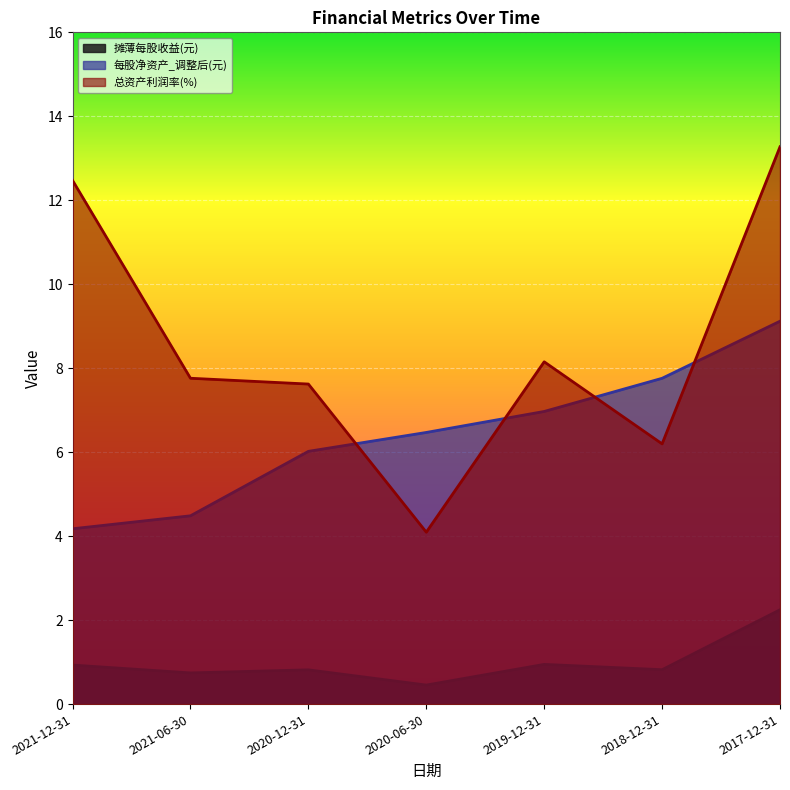

What is the difference between the maximum and minimum values in the 摊薄每股收益(元) series?

1.8